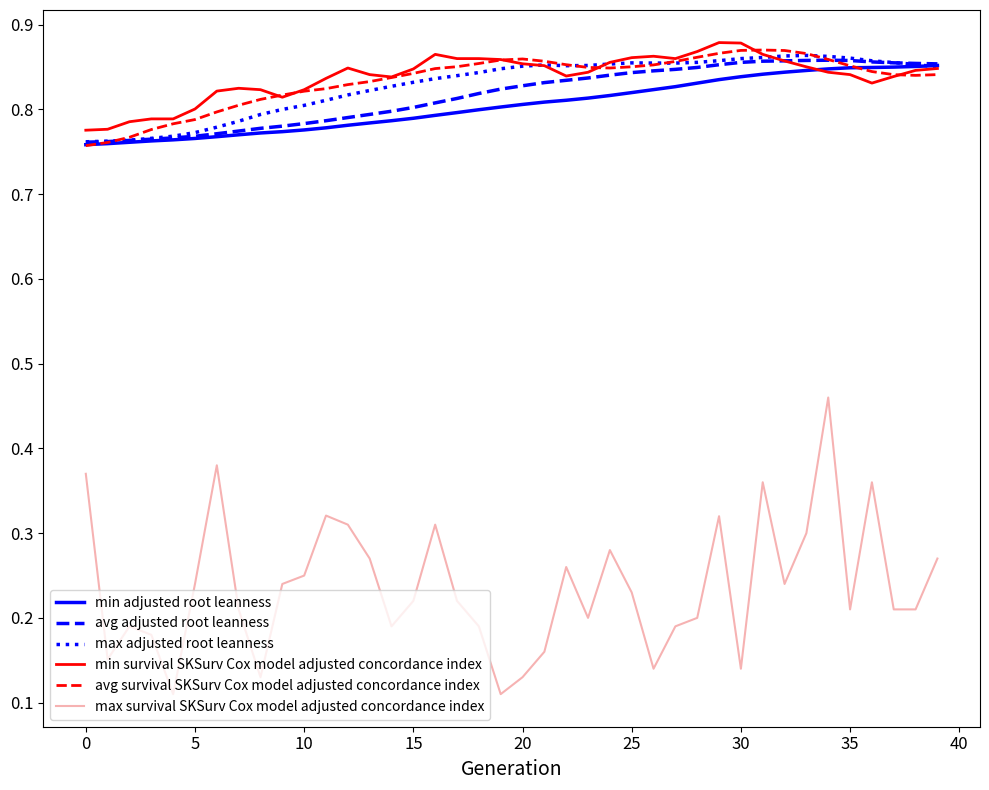

Which series has the widest spread of values?

max survival SKSurv Cox model adjusted concordance index